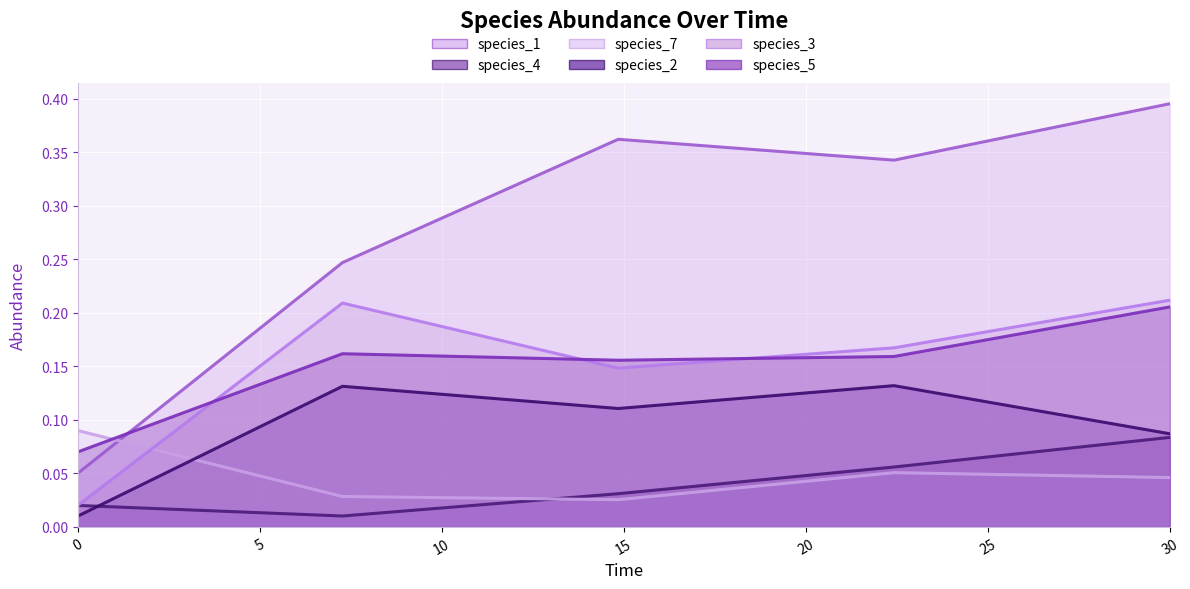

Which series has the largest total across all categories?

species_1